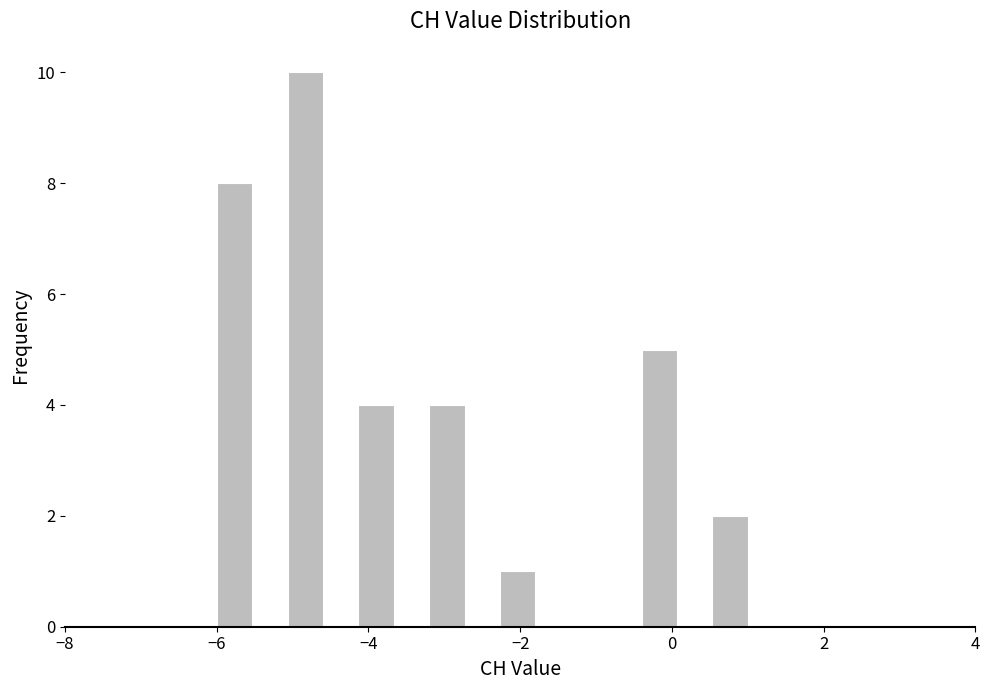

Around what value on the x-axis is the tallest bar? Give the approximate position of its centre, as read against the axis.

-4.8